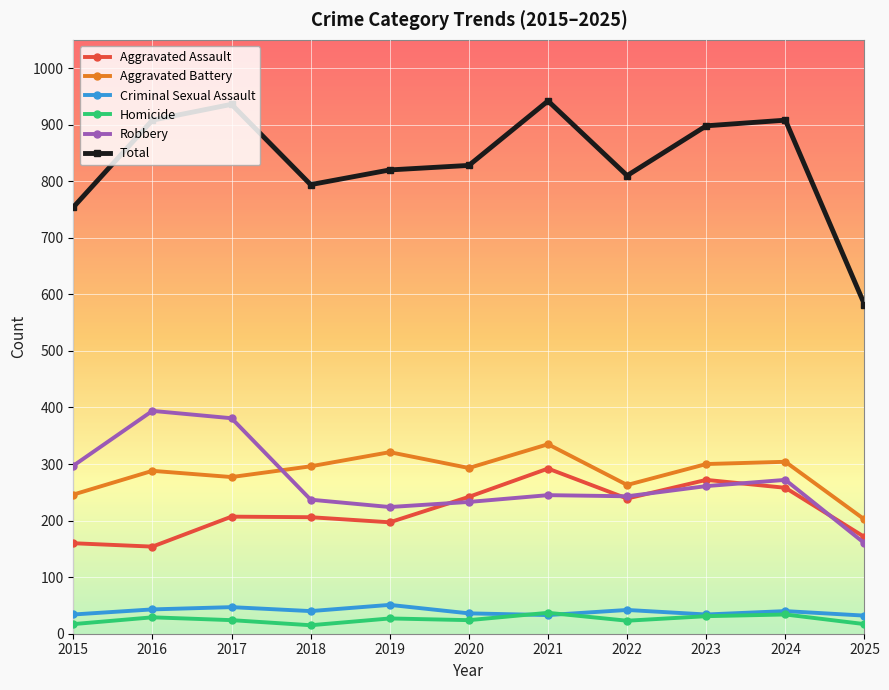

Is the value of Robbery at 2020 greater than the value of Homicide at 2019?

Yes